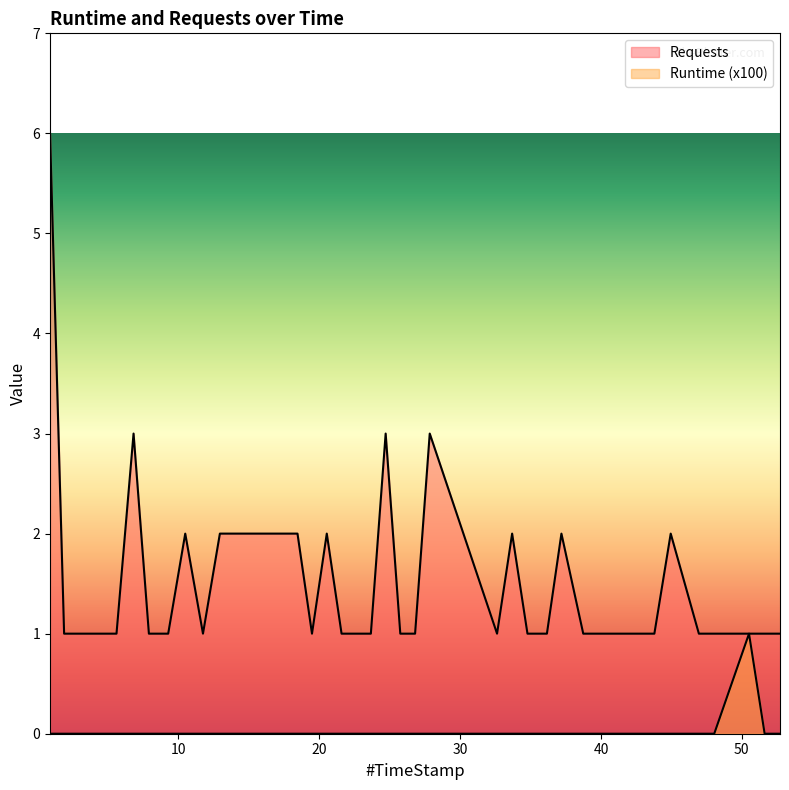

Which series has the largest range (max minus min)?

Requests